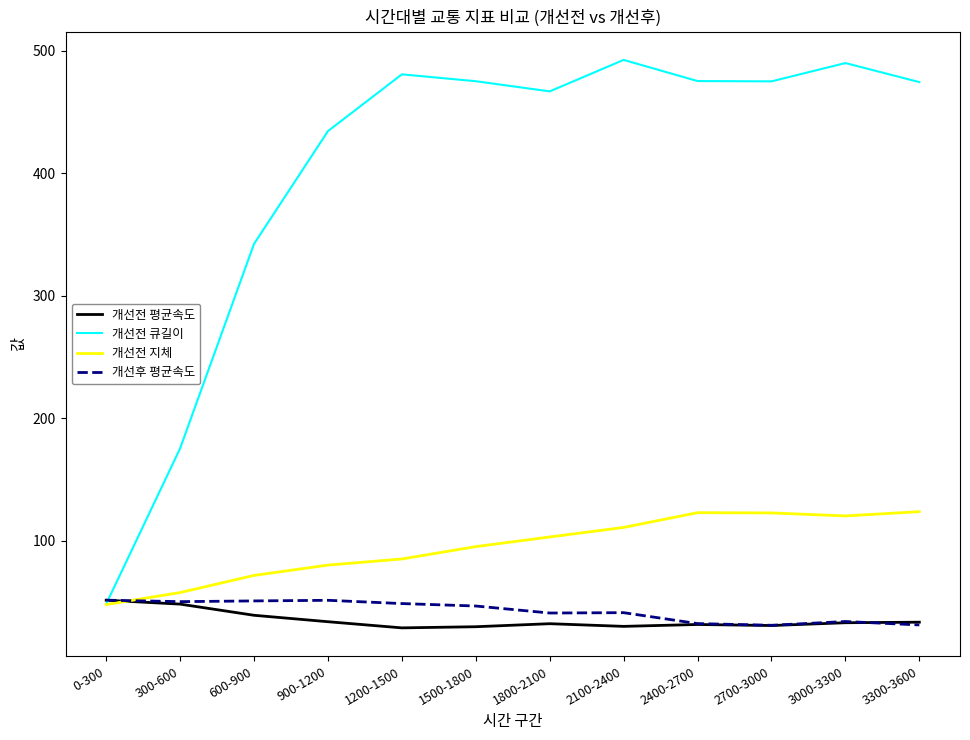

What is the difference between the highest and lowest values at 2400-2700?

443.7